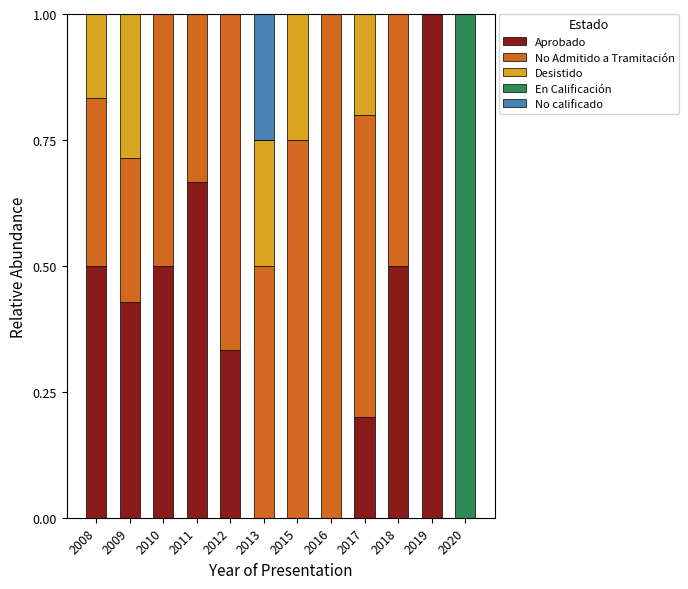

Does the chart contain stacked bars?

Yes